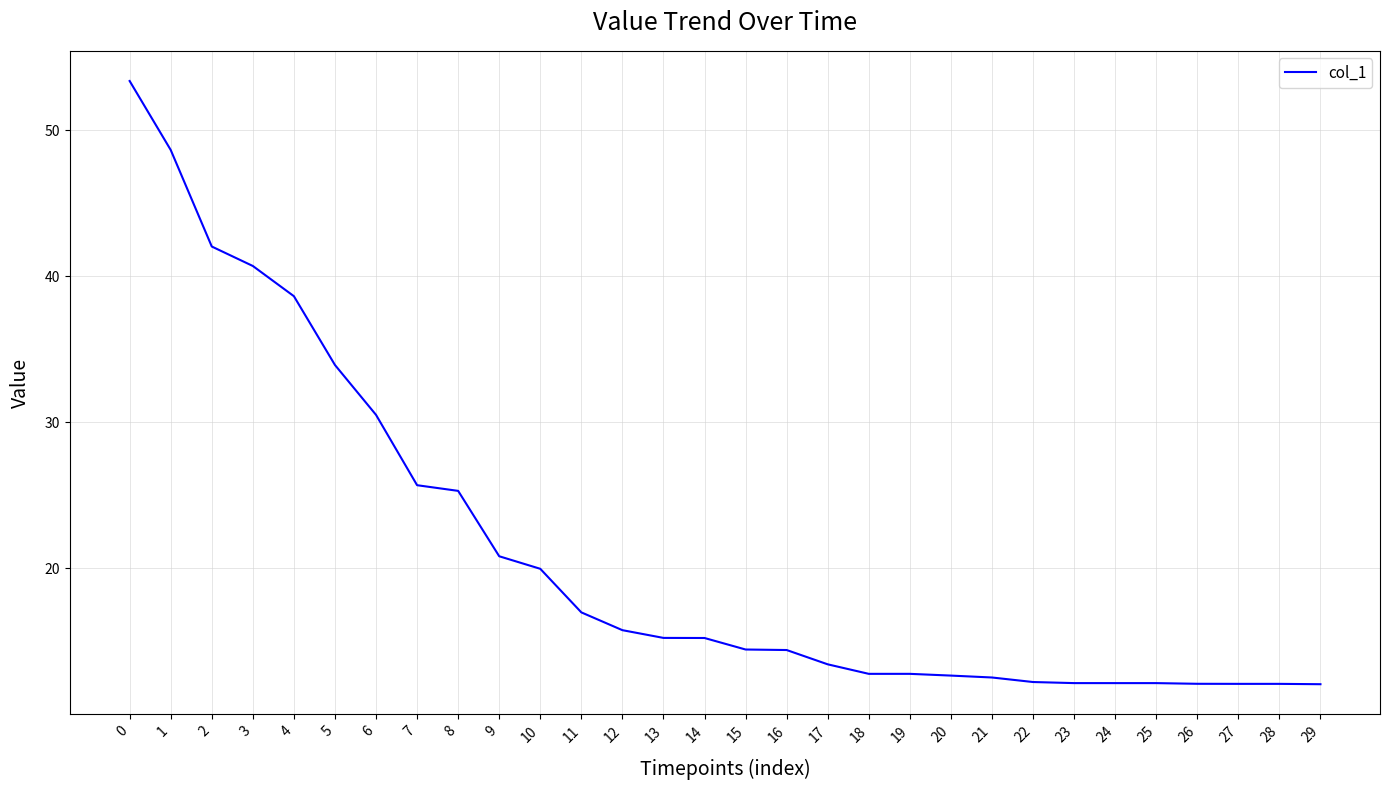

What is the smallest value displayed?

12.1